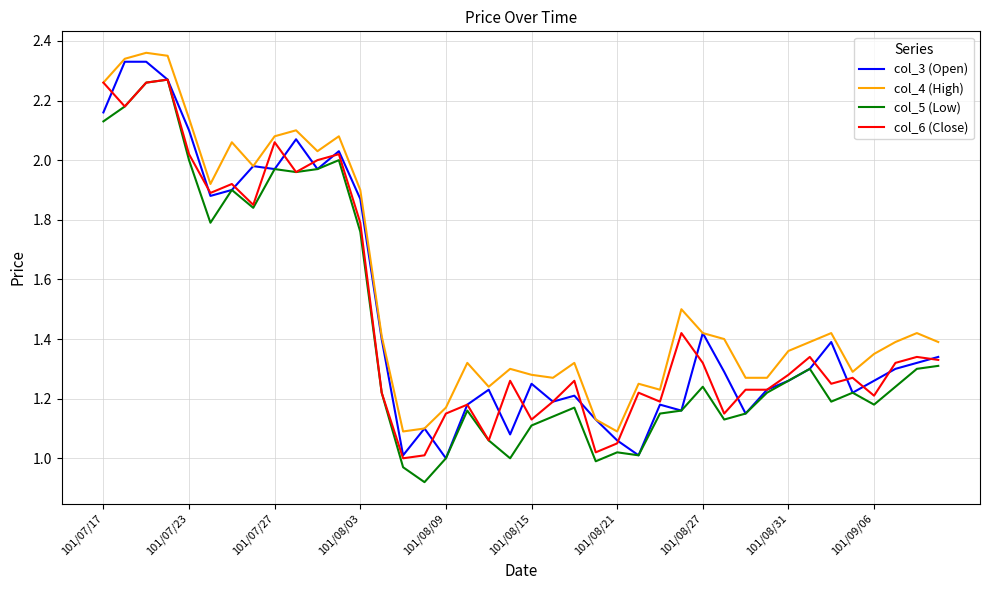

True or false: col_4 (High) and col_5 (Low) cross at least once.

False